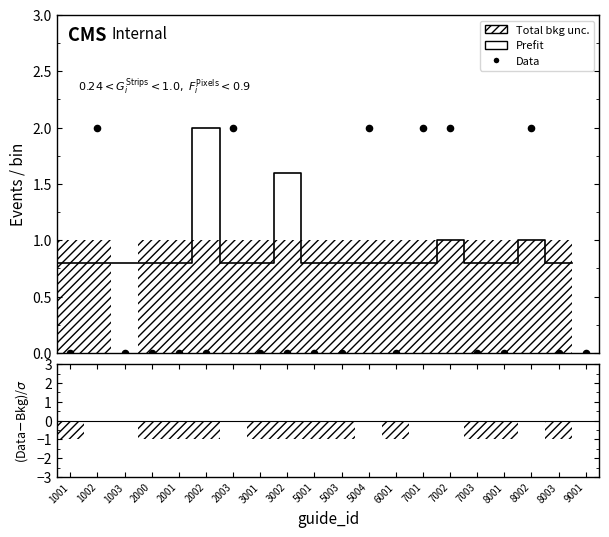

At which category is the sum across all series the highest?

7002